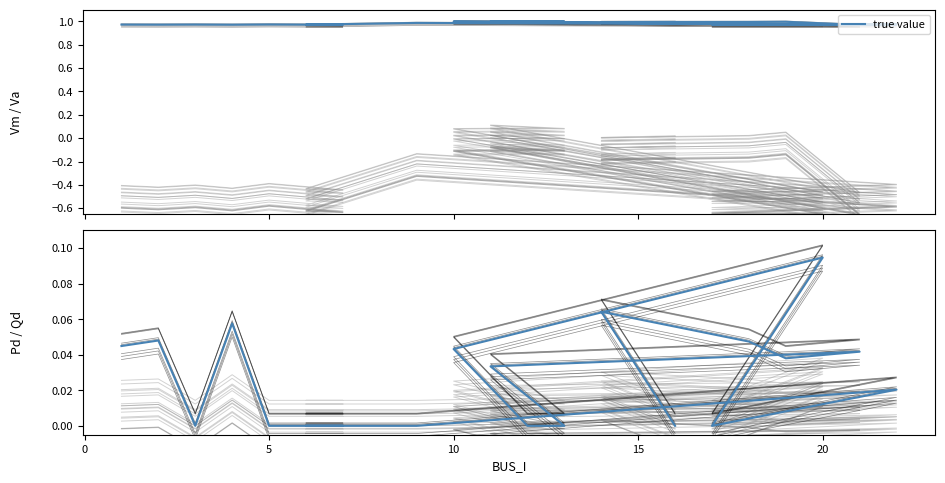

Which label corresponds to the largest value in the chart?

20